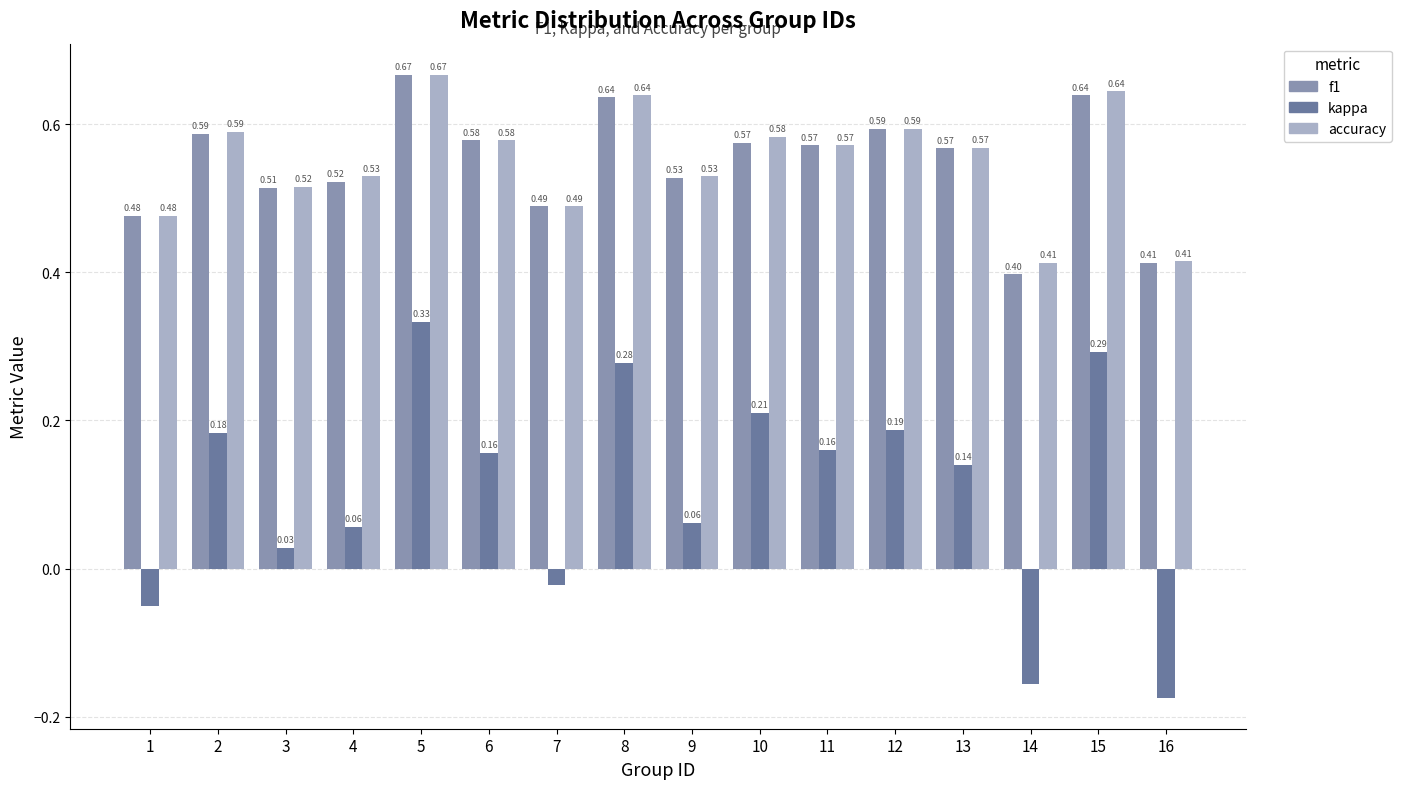

What is the difference between the highest and lowest values at 10?

0.4